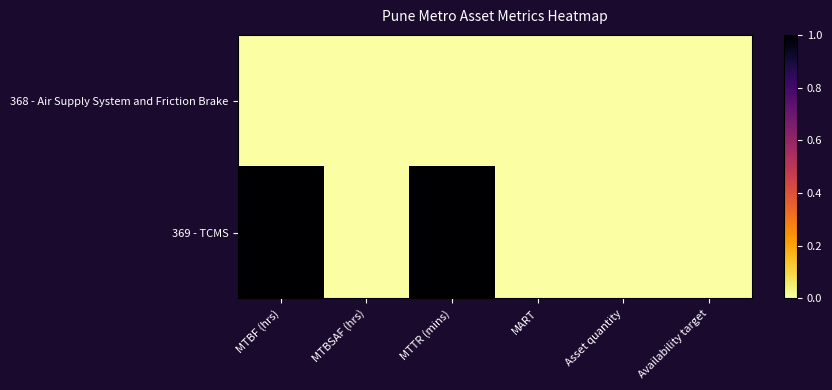

How many distinct data groups are displayed?

2